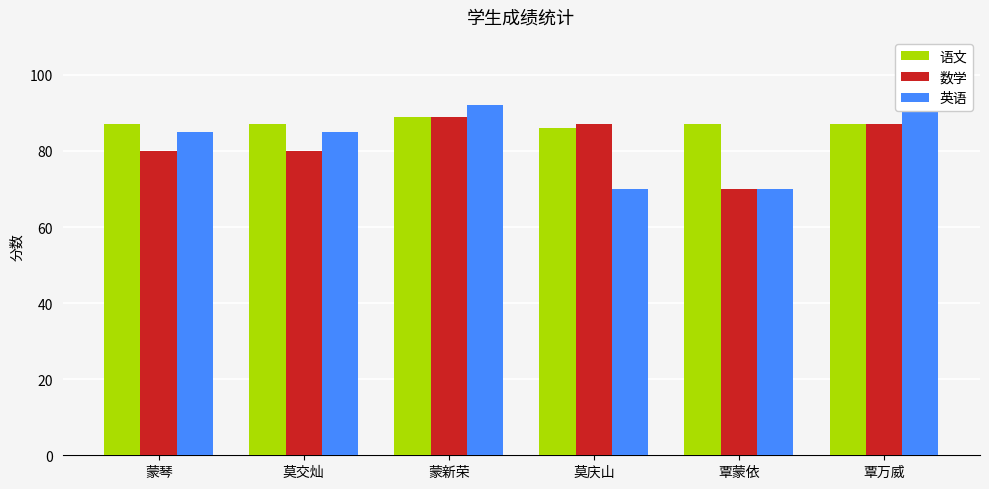

Read the 数学 value at 覃蒙依, to the nearest 10.

70